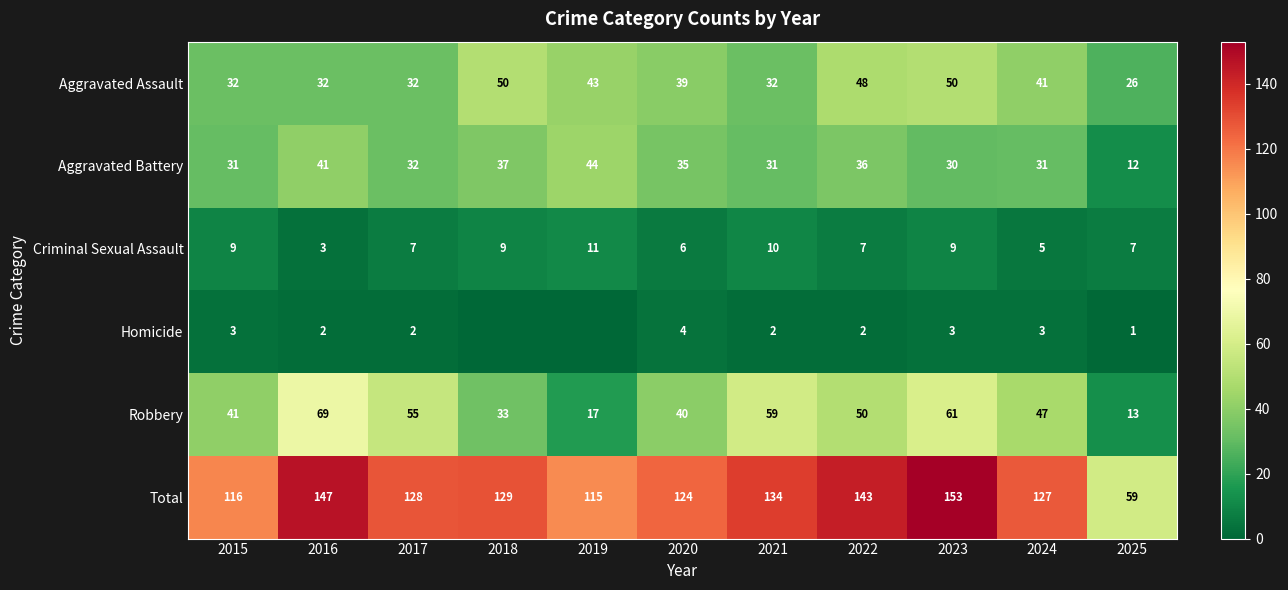

Rank the series at 2016 from lowest to highest value.

Homicide, Criminal Sexual Assault, Aggravated Assault, Aggravated Battery, Robbery, Total